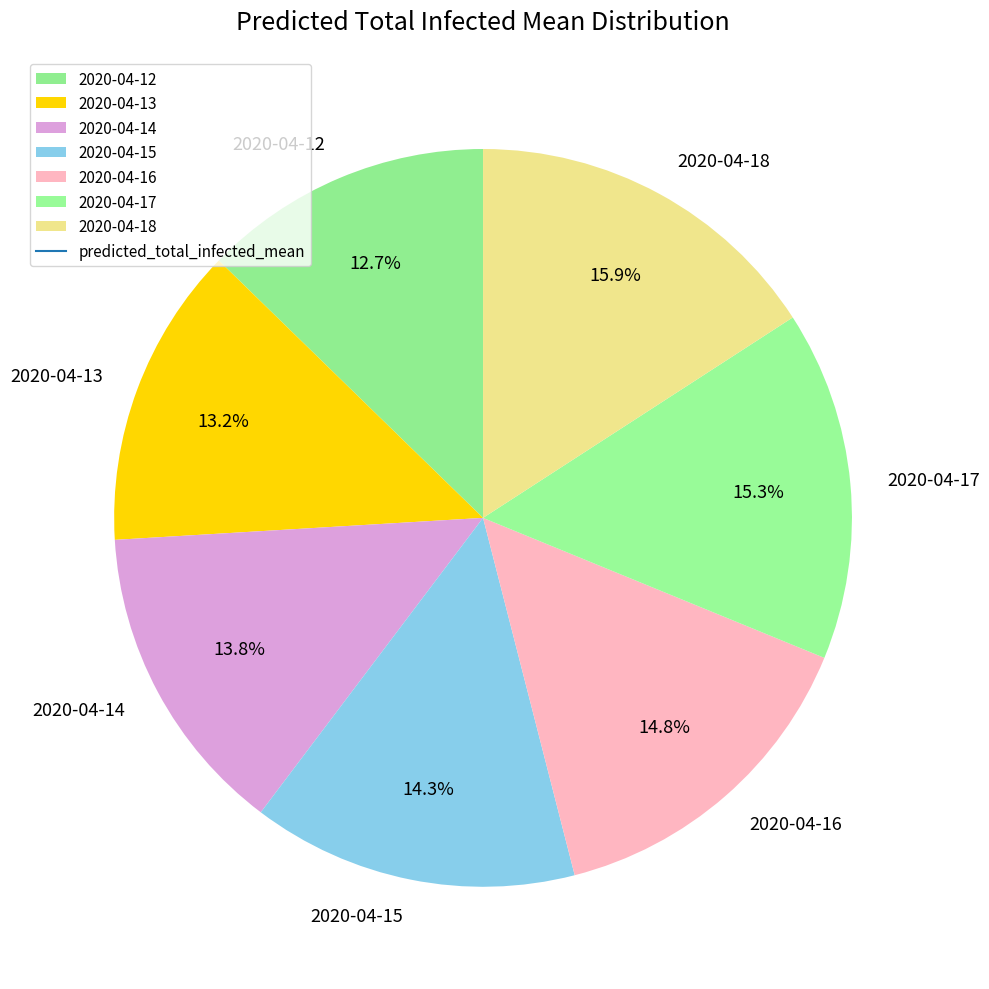

Rank the categories by value from lowest to highest.

2020-04-12, 2020-04-13, 2020-04-14, 2020-04-15, 2020-04-16, 2020-04-17, 2020-04-18